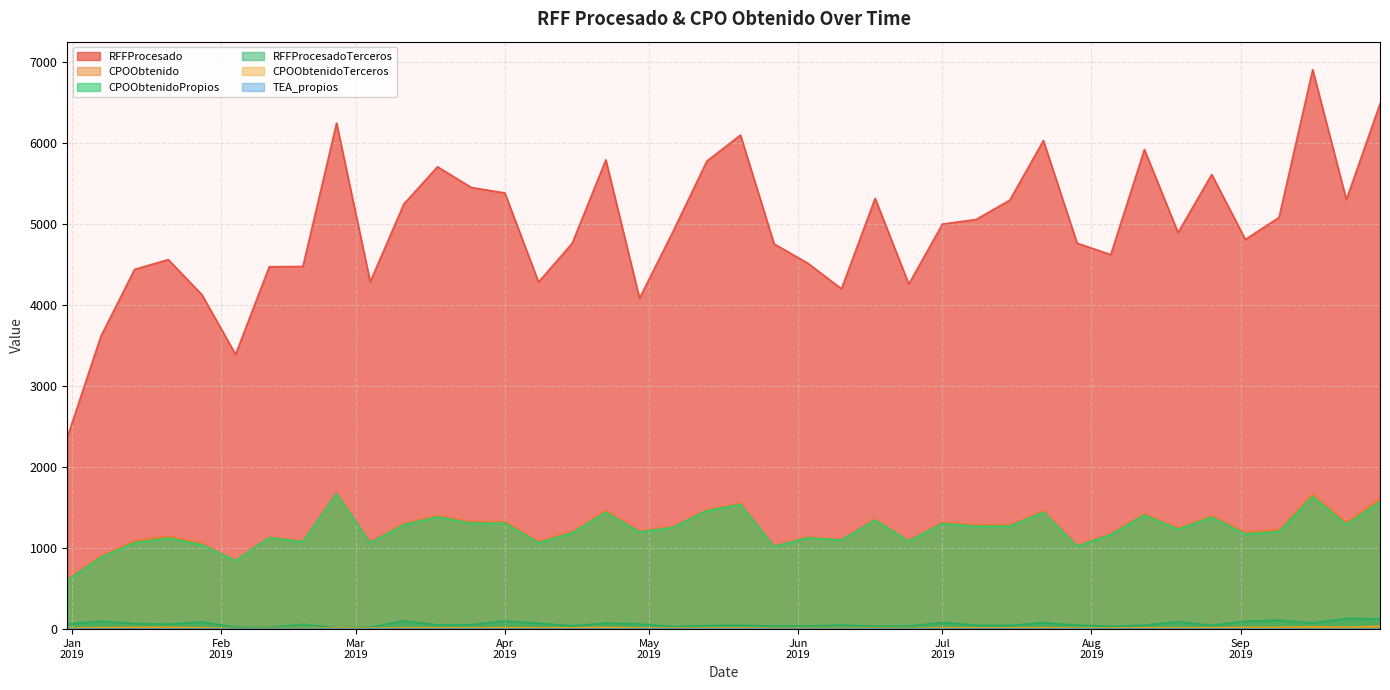

Rank the series at 2019-02-04 from lowest to highest value.

TEA_propios, CPOObtenidoTerceros, RFFProcesadoTerceros, CPOObtenidoPropios, CPOObtenido, RFFProcesado